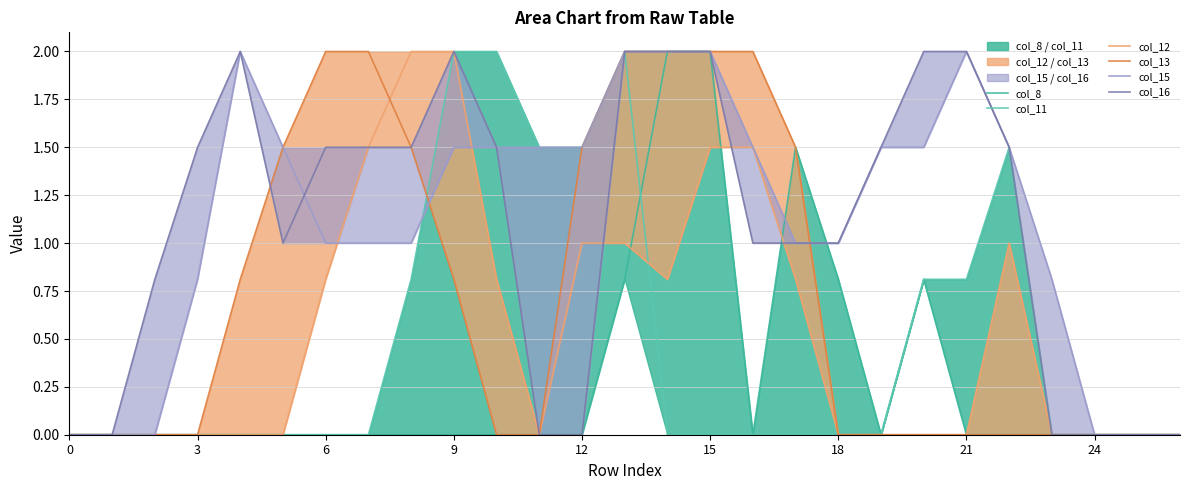

List the series in order of their peak value, lowest first.

col_8, col_11, col_12, col_13, col_15, col_16